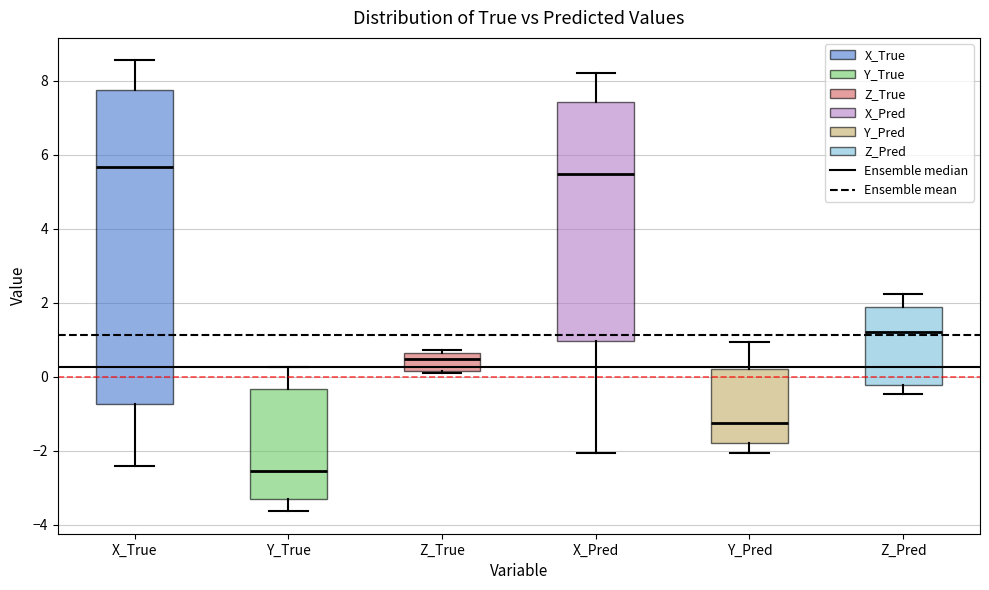

Which box is the tallest, from its lower edge to its upper edge?

X_True